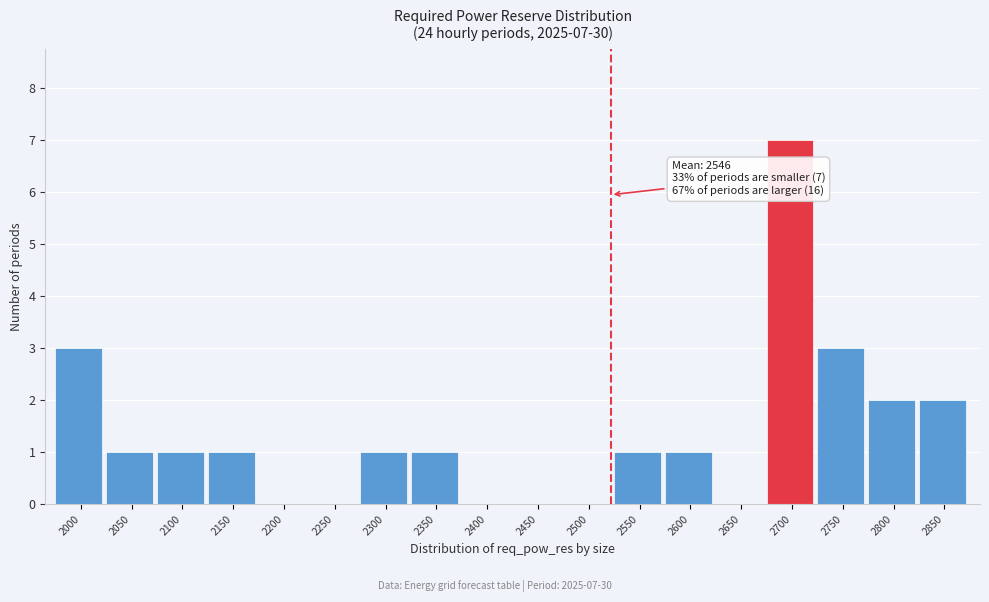

Reading left to right, what are all the values shown in this chart?

2000=3	2050=1	2100=1	2150=1	2200=0	2250=0	2300=1	2350=1	2400=0	2450=0	2500=0	2550=1	2600=1	2650=0	2700=7	2750=3	2800=2	2850=2